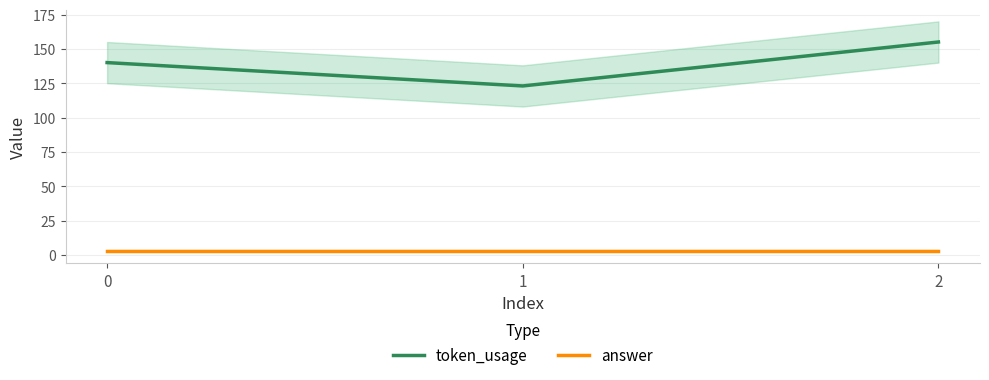

Which series has the largest total across all categories?

token_usage